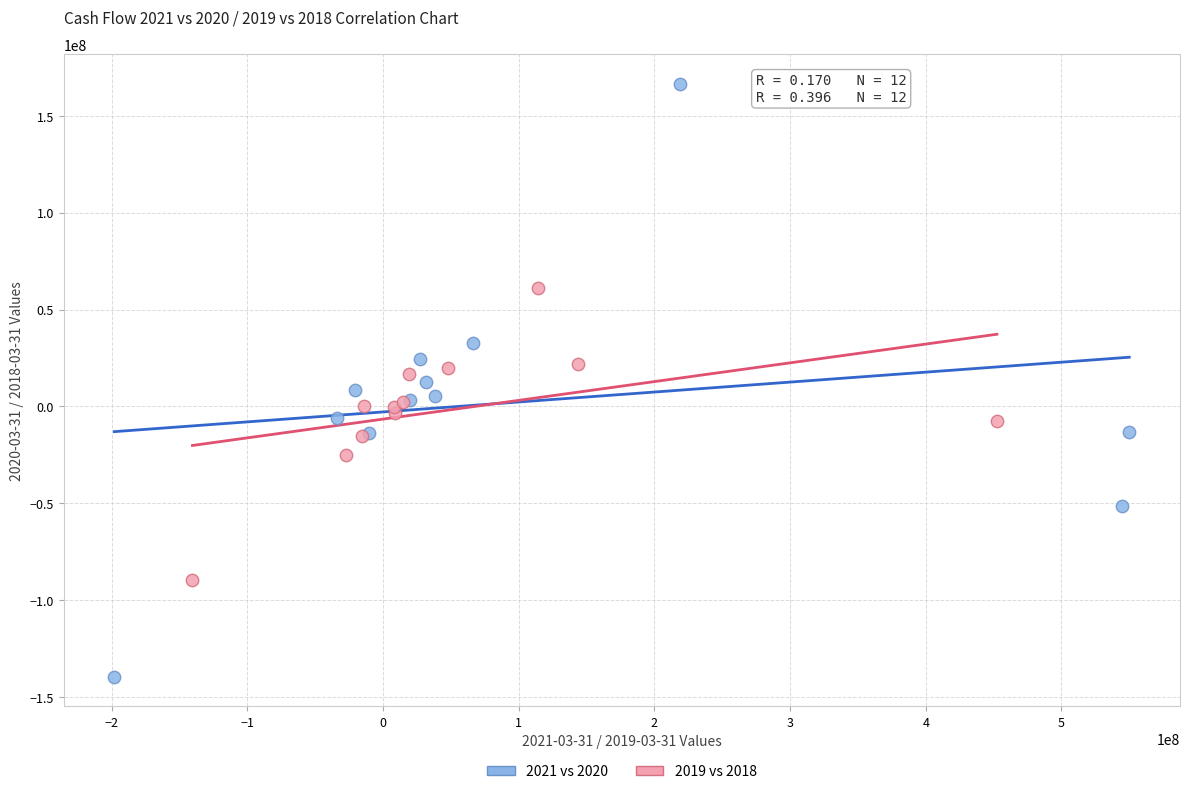

What are all the series names shown in the legend?

2021 vs 2020, 2019 vs 2018